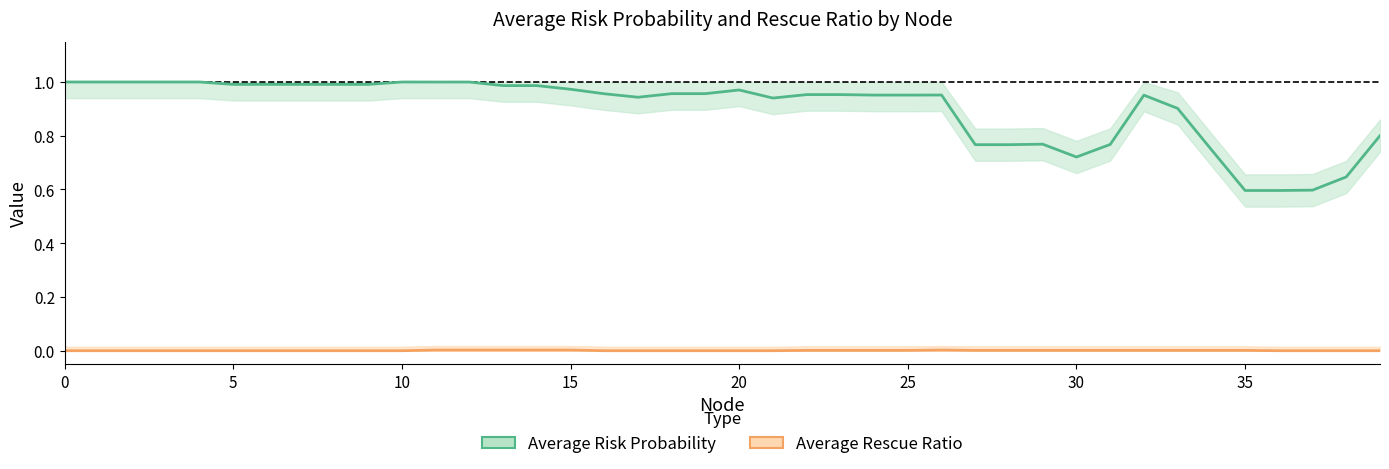

How many lines are shown in the chart?

2